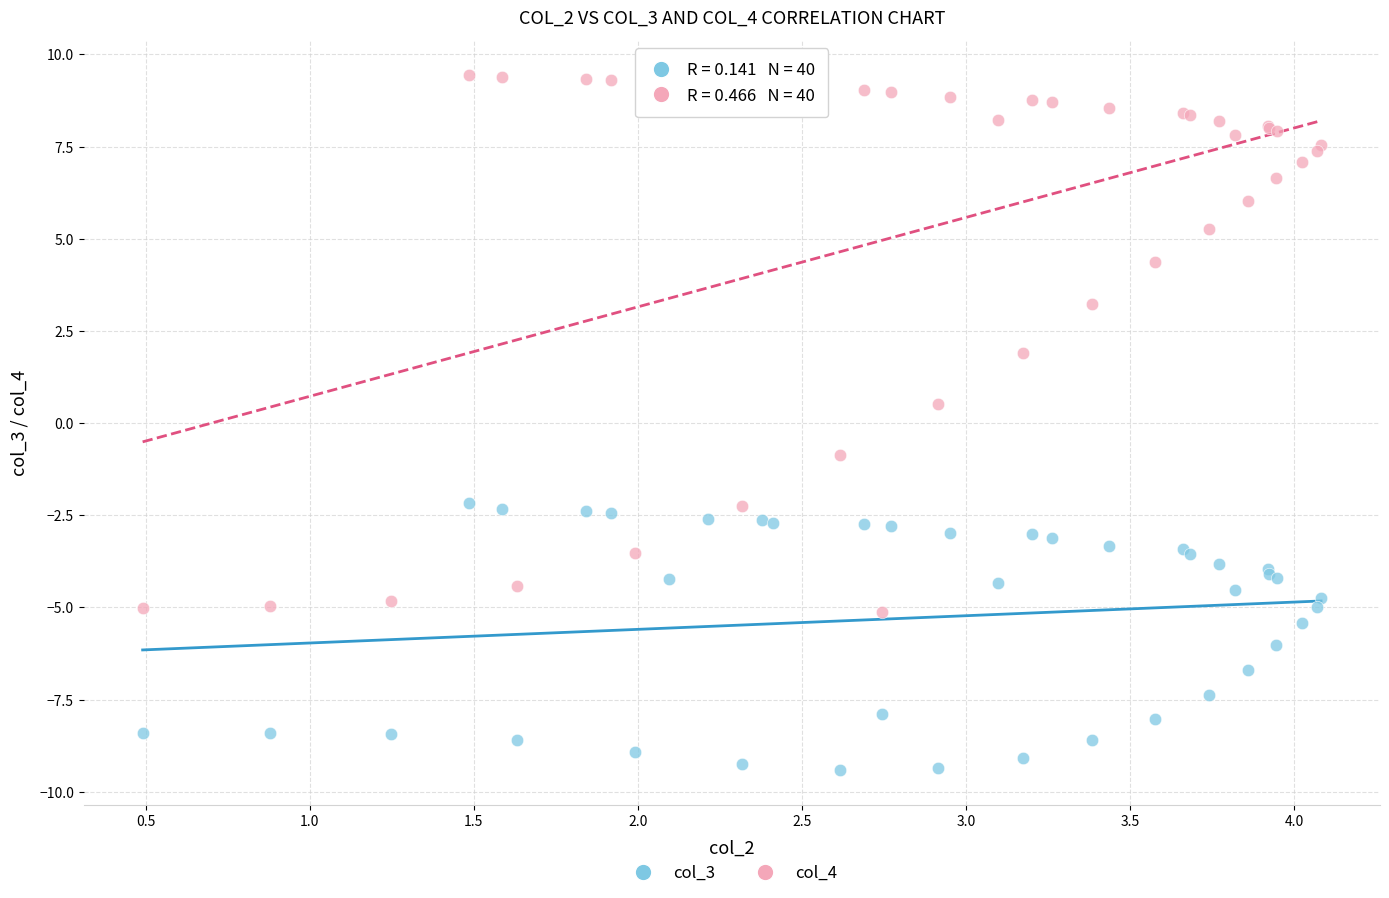

Across all series, what Y value is closest to 0?

0.5